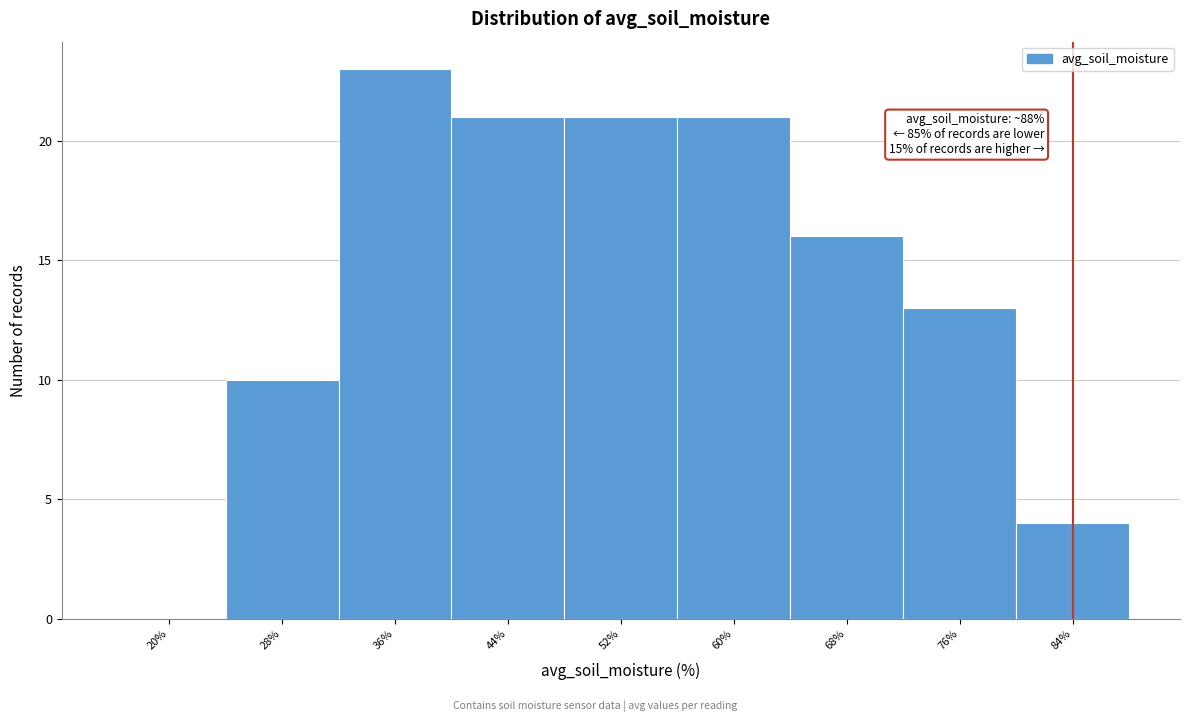

What is the greatest value displayed?

23